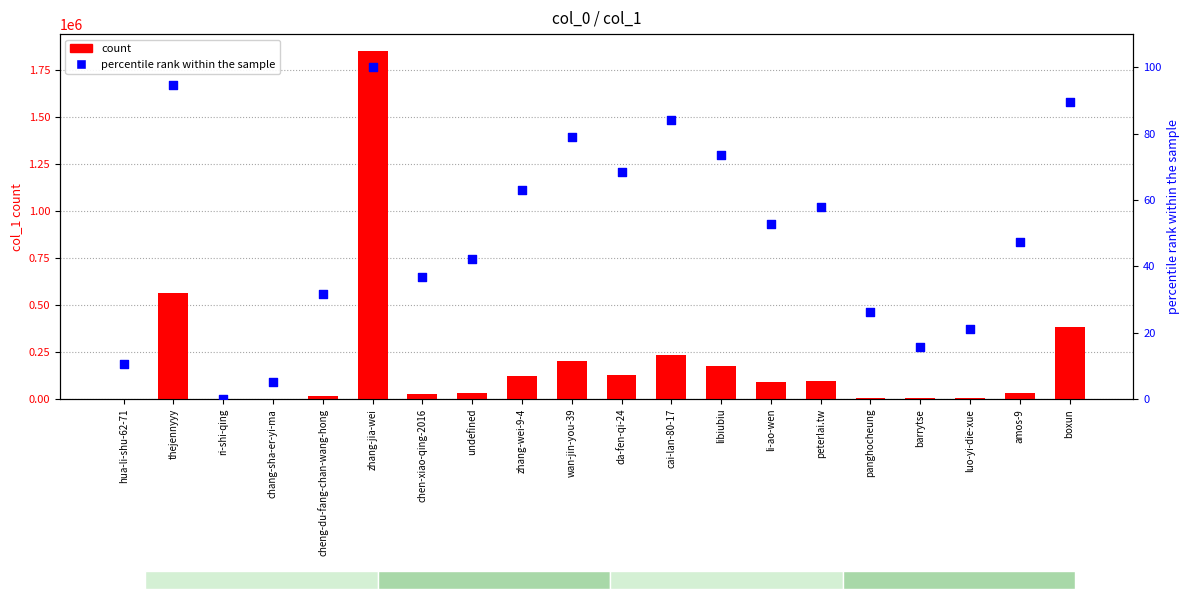

Is the value of percentile rank within the sample at amos-9 greater than the value of count at cai-lan-80-17?

No